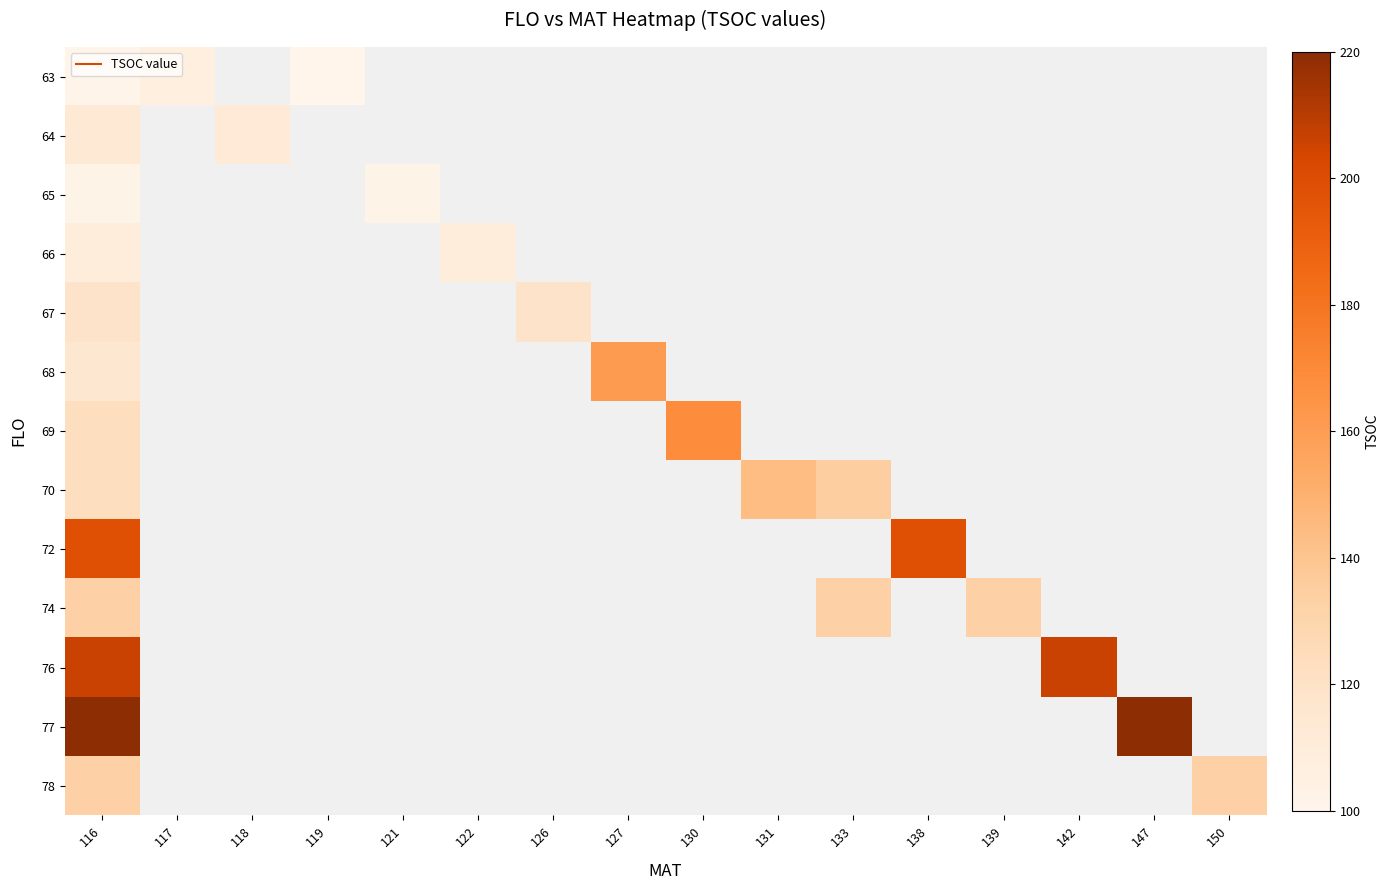

How many values in the 69 series are below 168?

1